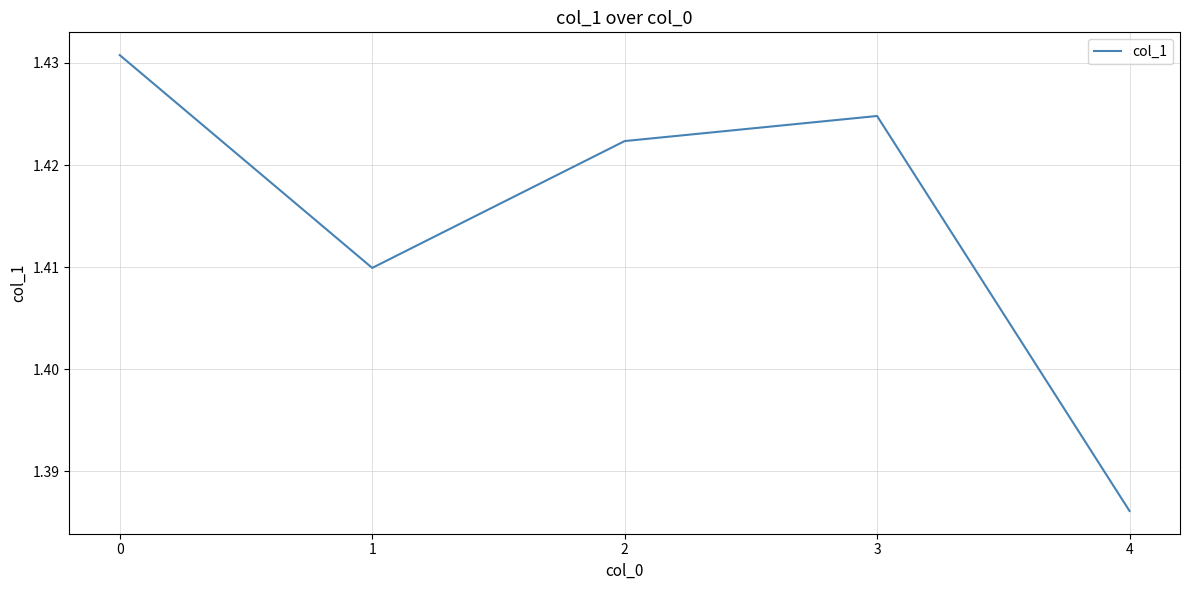

True or false: there are more than 2 points higher than both neighbors.

False